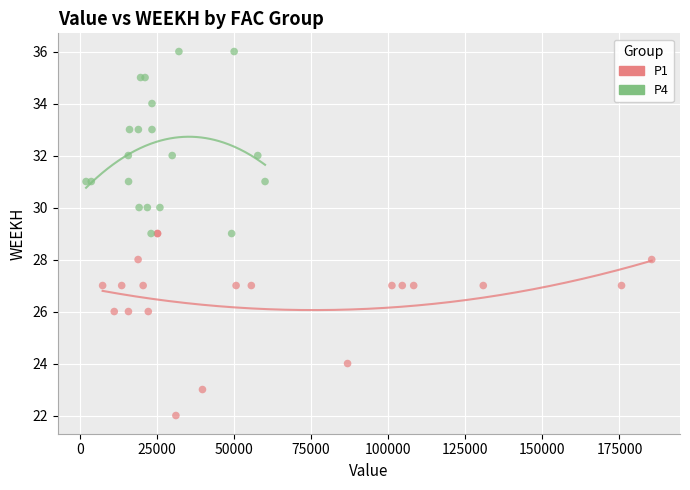

Which series reaches the maximum Y coordinate?

P4